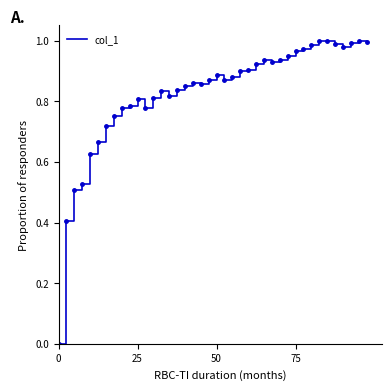

Reading left to right, transcribe all the data shown in this chart.

0.0	0.4	0.5	0.5	0.6	0.7	0.7	0.8	0.8	0.8	0.8	0.8	0.8	0.8	0.8	0.8	0.9	0.9	0.9	0.9	0.9	0.9	0.9	0.9	0.9	0.9	0.9	0.9	0.9	1.0	1.0	1.0	1.0	1.0	1.0	1.0	1.0	1.0	1.0	1.0